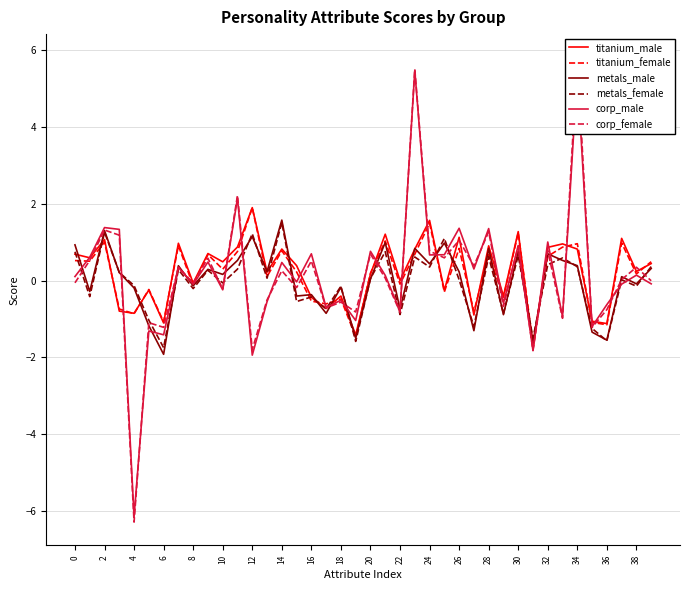

At 31, list the series in order from largest to smallest.

metals_female, metals_male, titanium_female, titanium_male, corp_female, corp_male